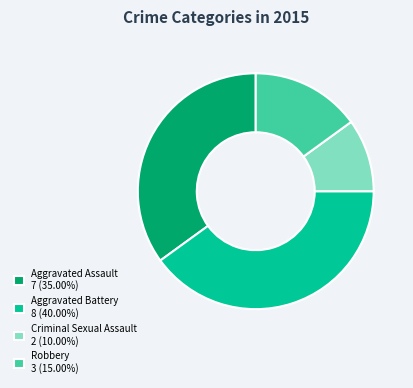

What is the ratio of the value at Robbery 3 (15.00%) to the value at Aggravated Battery 8 (40.00%)?

0.4